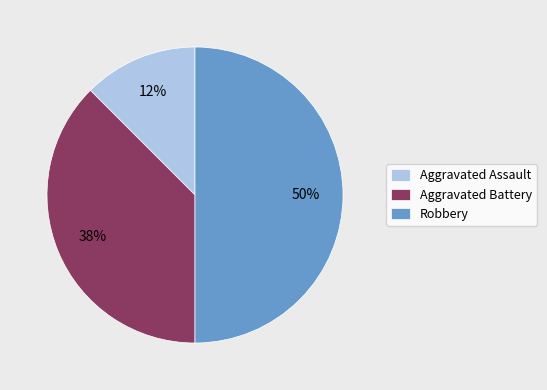

What percentage is the Robbery slice, to the nearest percent?

50%